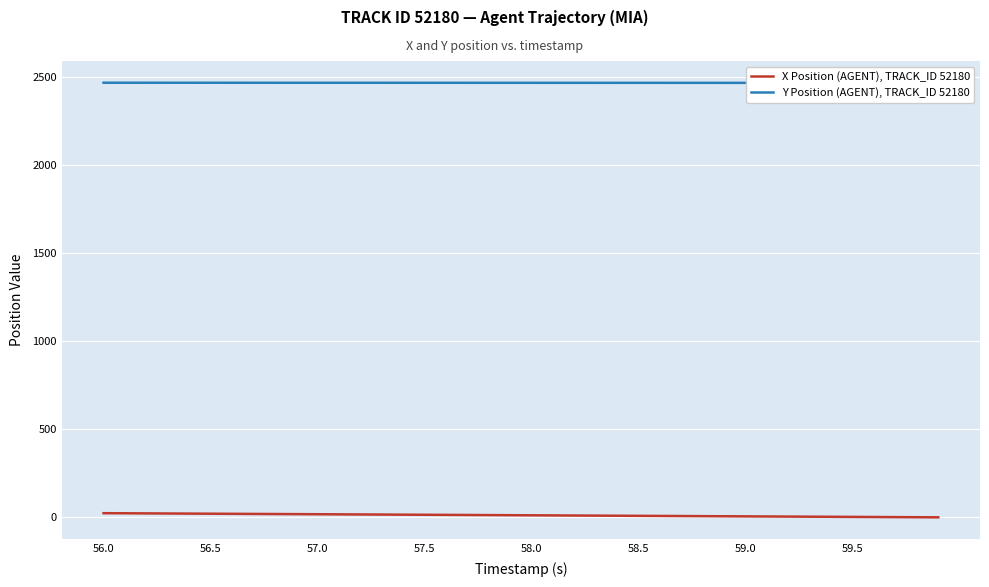

How many positive values does the X Position (AGENT), TRACK_ID 52180 series have?

39